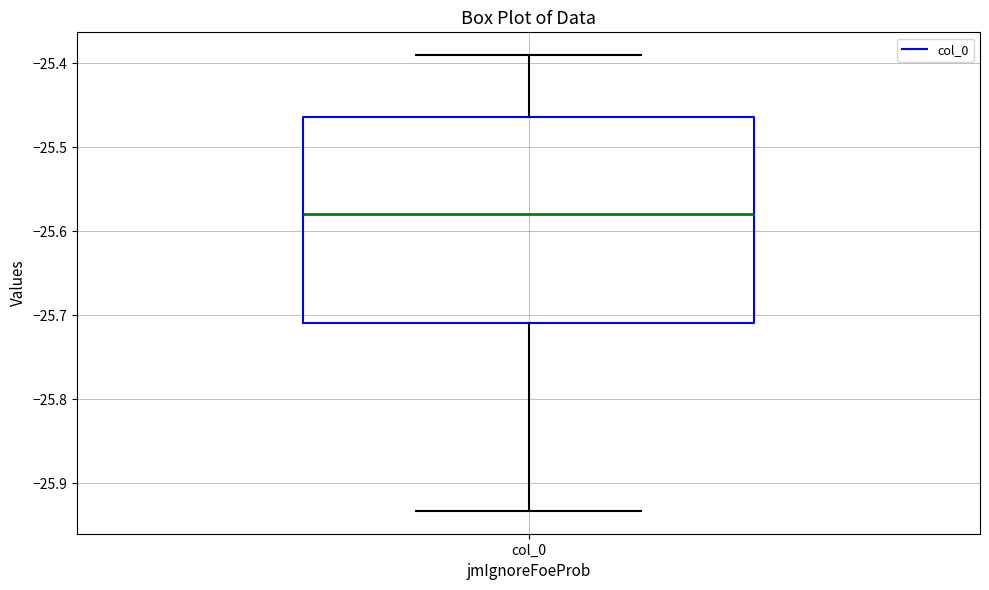

Where is the upper edge of the box for col_0 on the y-axis? The values are not printed on the chart, so give them approximately, as read against the axis.

-25.46